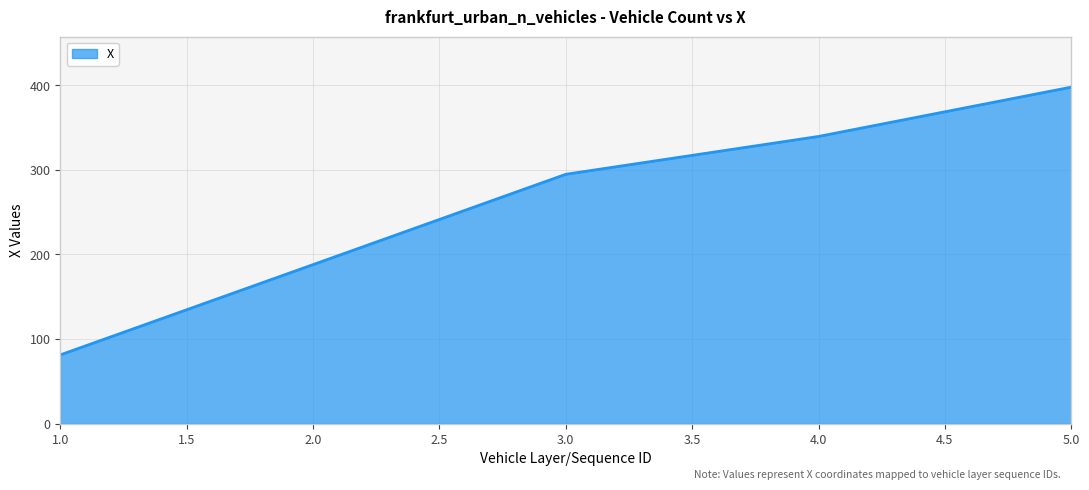

Which label corresponds to the largest value in the chart?

5.0